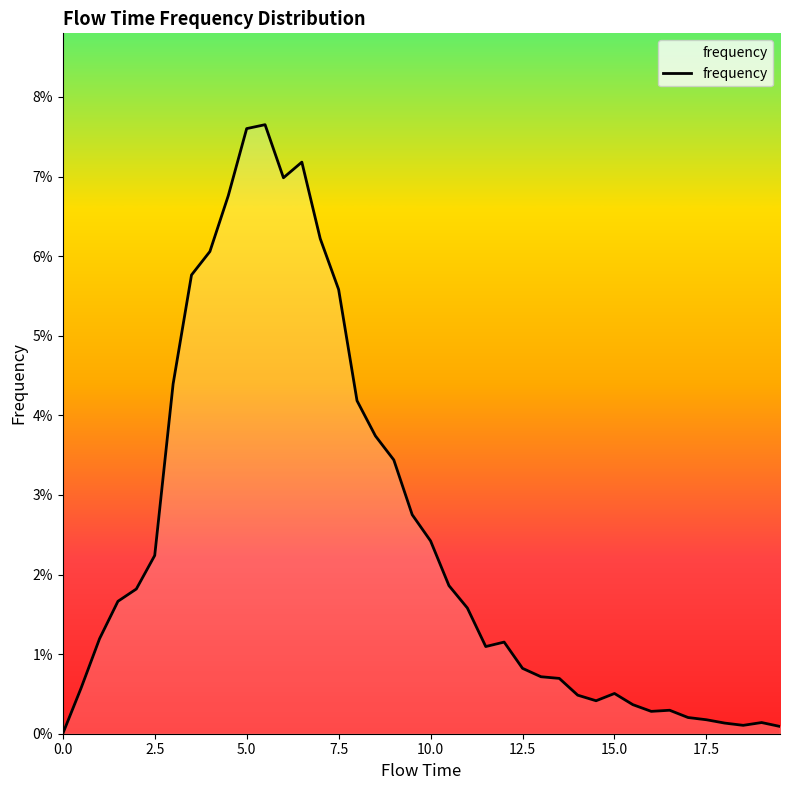

What is the difference between the maximum and minimum values?

0.1